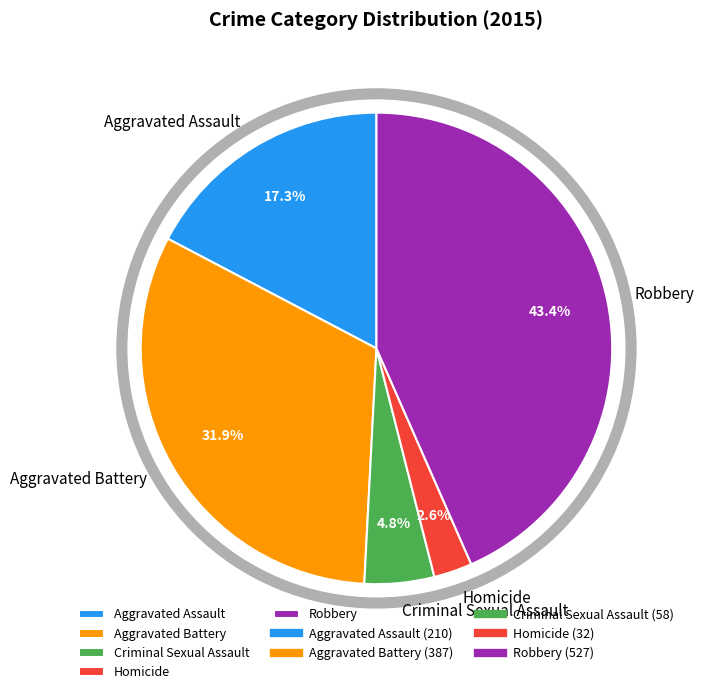

Between Homicide and Robbery, which is larger?

Robbery